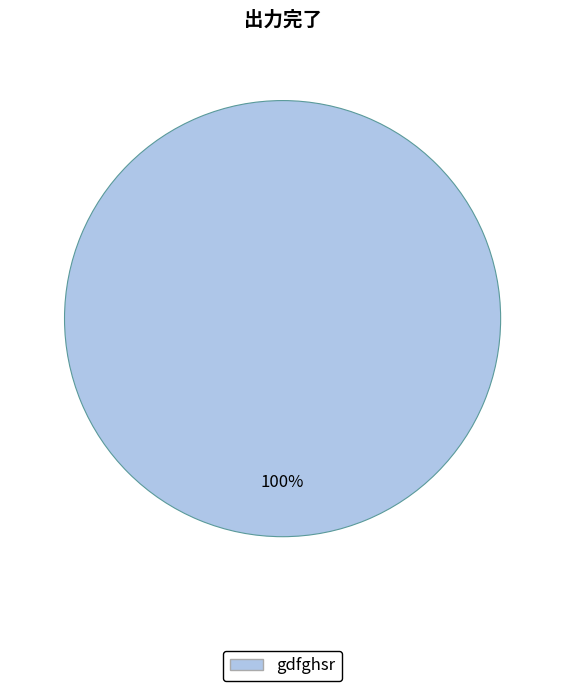

Is there a majority slice in this chart?

Yes